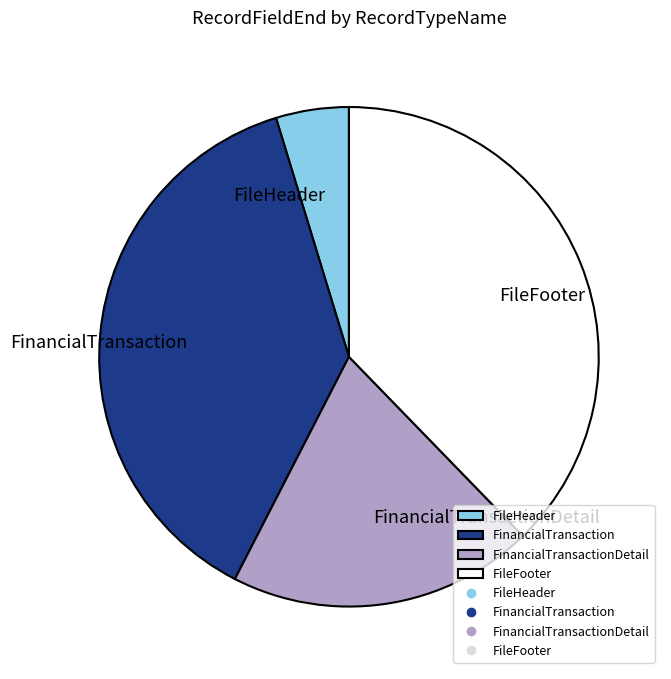

Is it true that FinancialTransaction is 28% of the pie?

False